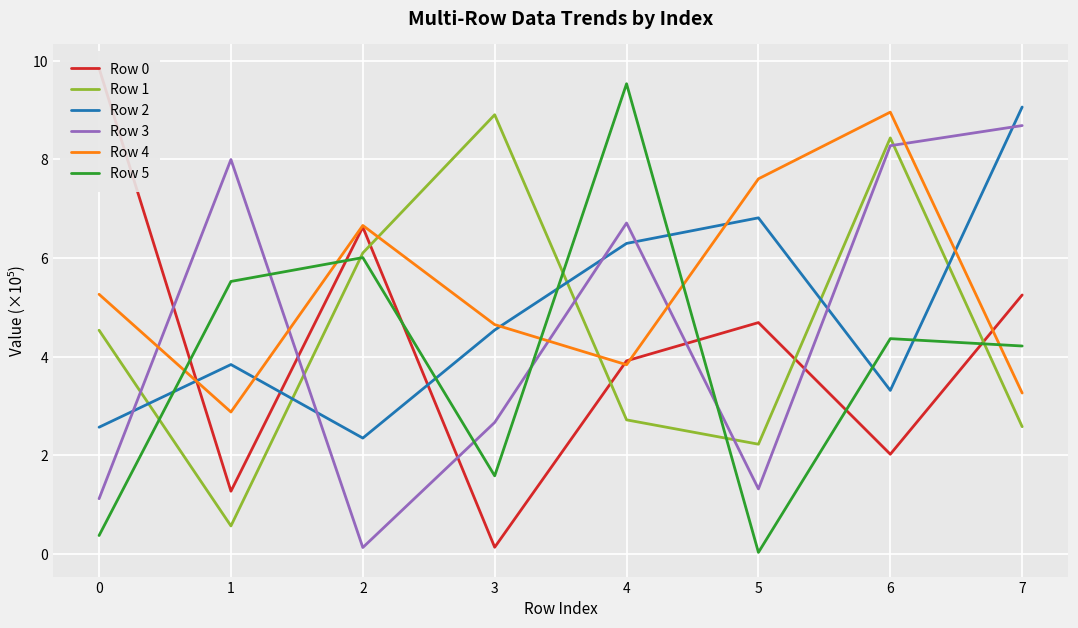

Which series has the widest spread of values?

Row 0